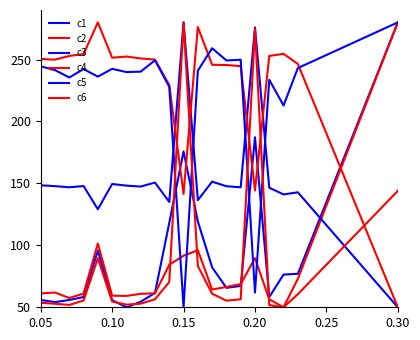

Reading right to left, transcribe all the data shown in this chart.

c1: 280.0	77.0	76.4	58.3	187.2	67.2	65.7	82.3	119.3	175.8	118.2	61.6	54.4	50.0	55.8	95.7	58.3	55.9	54.2	55.9
c2: 280.0	73.0	50.0	56.4	89.7	68.7	66.4	64.3	96.1	91.6	84.4	61.2	60.9	59.2	59.4	101.4	61.1	57.5	61.9	61.2
c3: 50.0	142.8	141.1	146.5	275.9	146.9	147.7	151.4	136.5	280.0	135.0	150.7	147.5	148.2	149.5	129.1	147.9	146.9	147.8	148.5
c4: 50.0	246.5	254.6	252.9	144.3	244.7	245.6	245.8	276.2	141.5	229.4	250.0	250.9	252.4	251.5	280.0	254.4	252.9	249.9	250.5
c5: 280.0	243.1	212.9	233.7	61.9	249.8	249.3	259.1	241.1	50.0	228.0	249.4	240.3	239.9	242.5	236.2	242.3	235.5	241.4	244.5
c6: 144.0	60.5	50.0	51.8	274.6	56.4	55.3	60.9	83.3	280.0	70.4	56.5	52.9	52.1	54.6	89.6	55.5	51.9	52.8	53.6